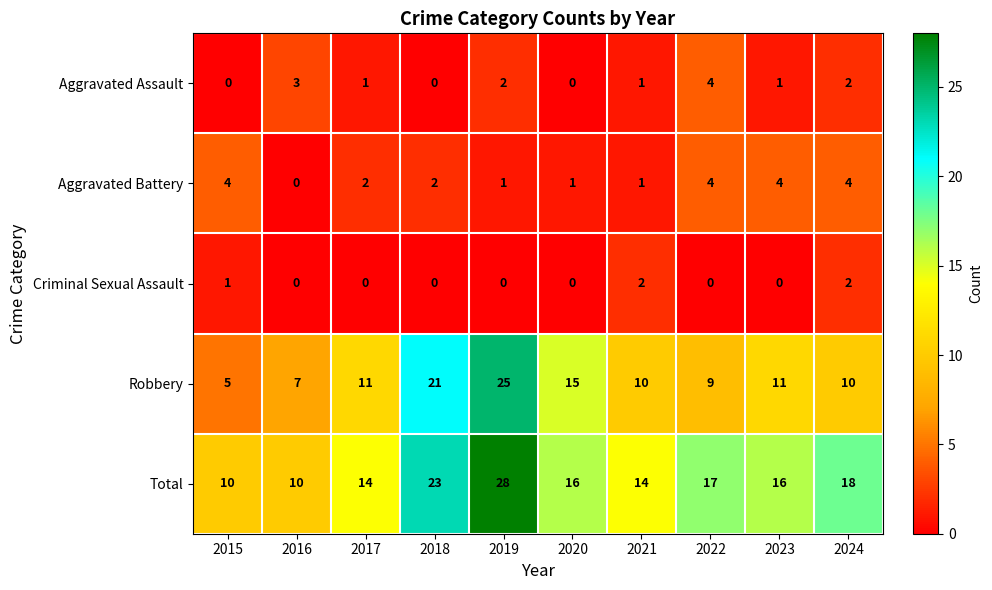

What is the approximate value of Total at 2022?

17